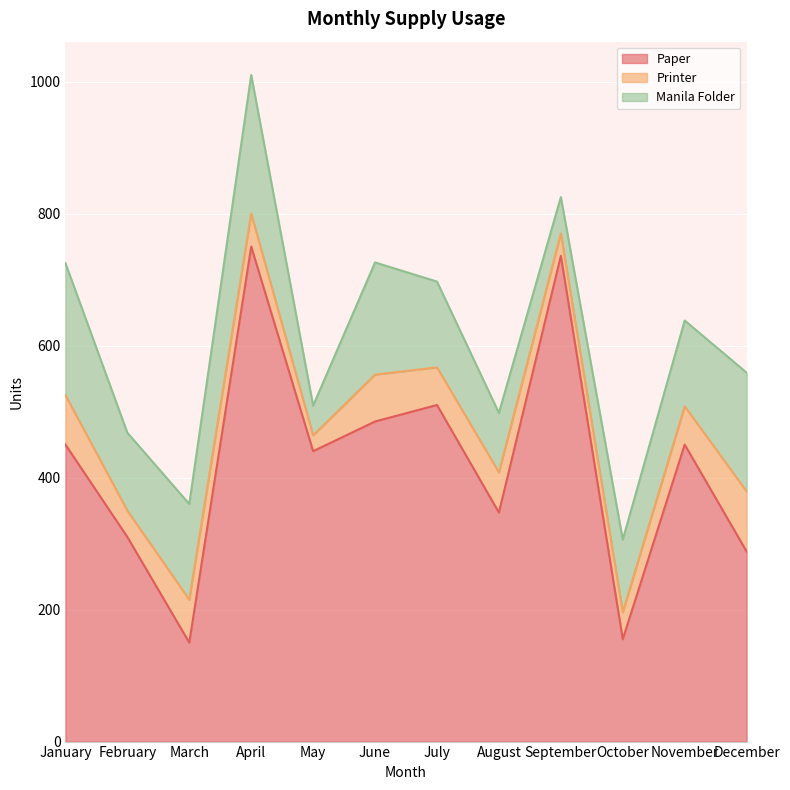

What is the value of the Paper point at the 2nd from the left?

310